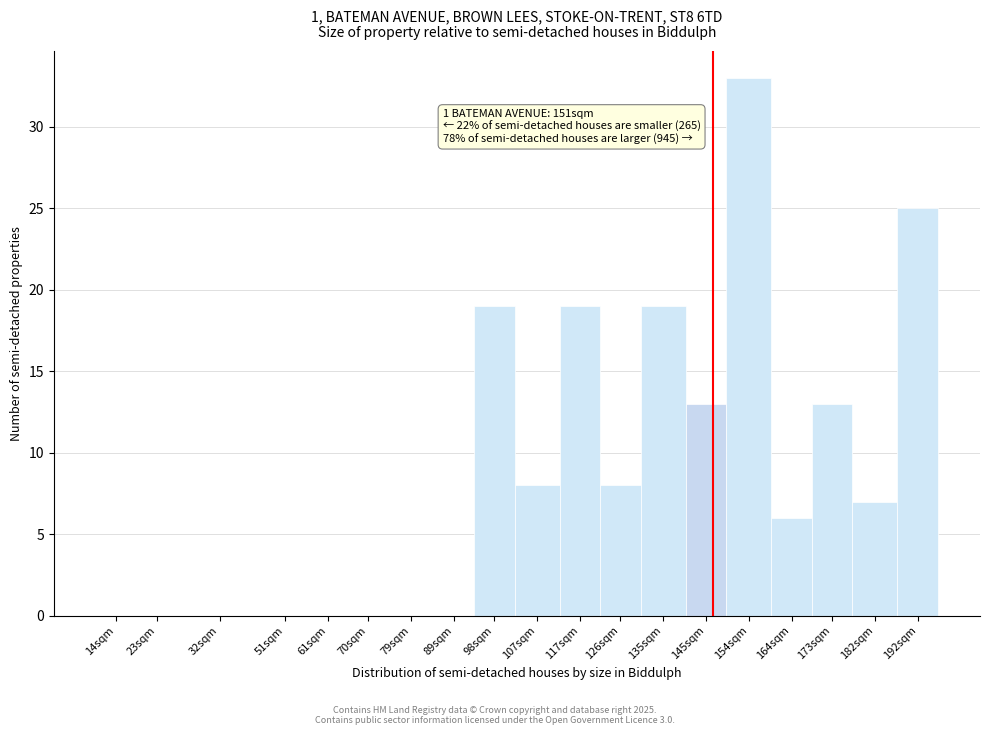

Reading left to right, extract all data points from this chart.

14sqm=0	23sqm=0	32sqm=0	51sqm=0	61sqm=0	70sqm=0	79sqm=0	89sqm=0	98sqm=19	107sqm=8	117sqm=19	126sqm=8	135sqm=19	145sqm=13	154sqm=33	164sqm=6	173sqm=13	182sqm=7	192sqm=25